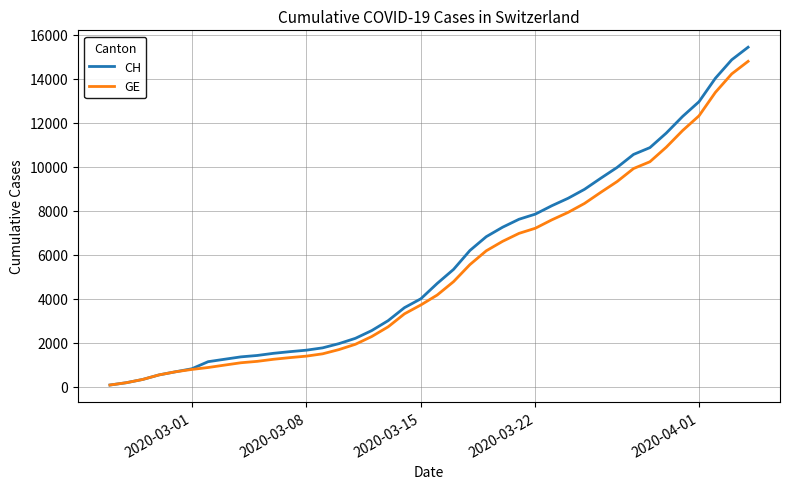

Which series has the largest range (max minus min)?

CH